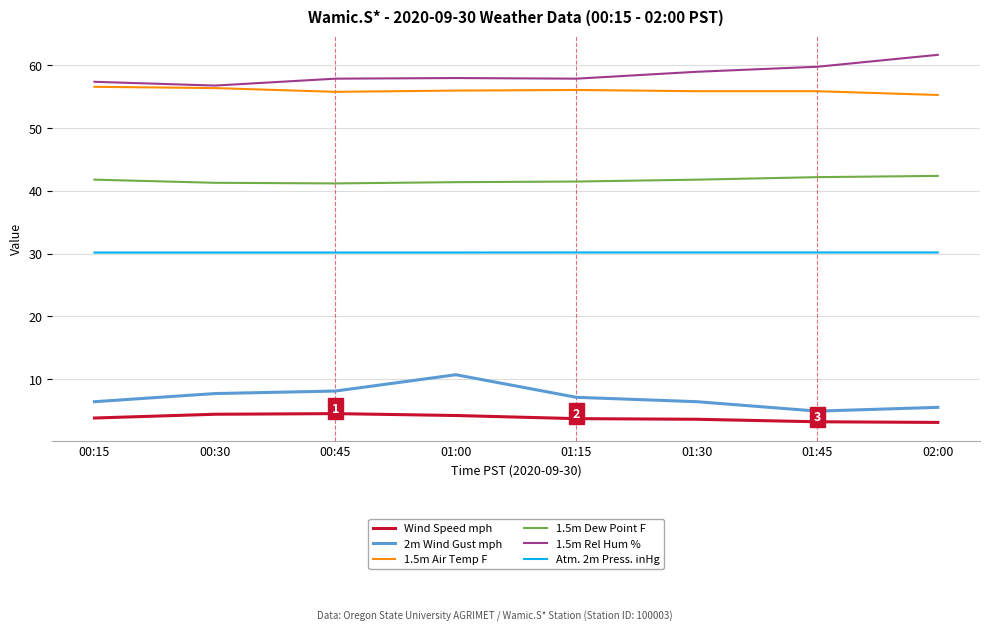

List the series in order of their peak value, highest first.

1.5m Rel Hum %, 1.5m Air Temp F, 1.5m Dew Point F, Atm. 2m Press. inHg, 2m Wind Gust mph, Wind Speed mph